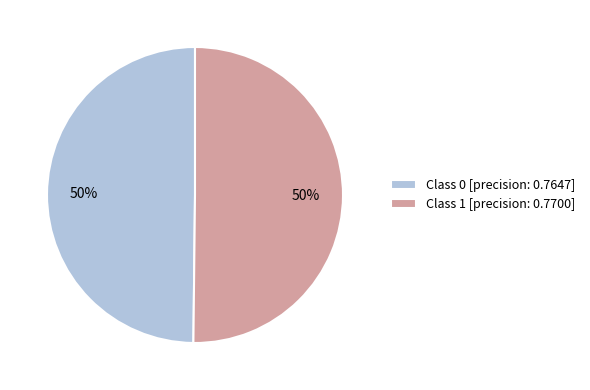

True or false: Class 0 [precision: 0.7647] accounts for 57% of the total.

False